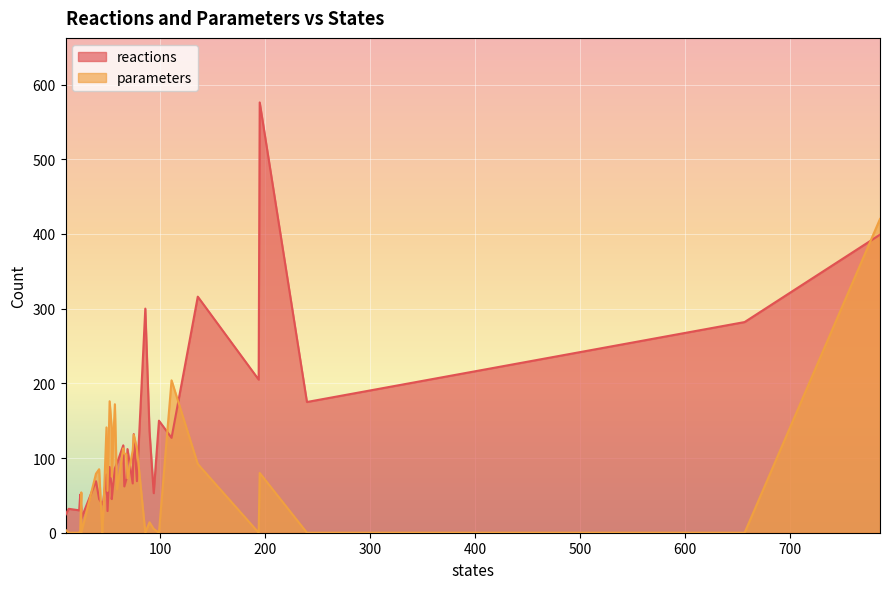

What is the difference between the maximum and minimum values in the parameters series?

420